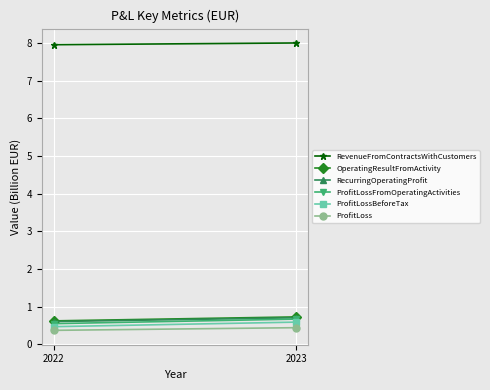

What is the highest value of the RecurringOperatingProfit series?

0.7